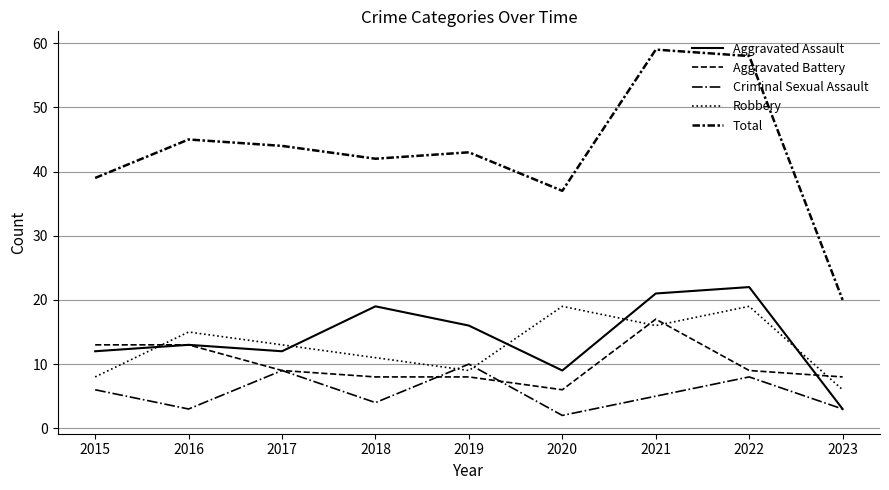

True or false: Criminal Sexual Assault and Total cross at least once.

False